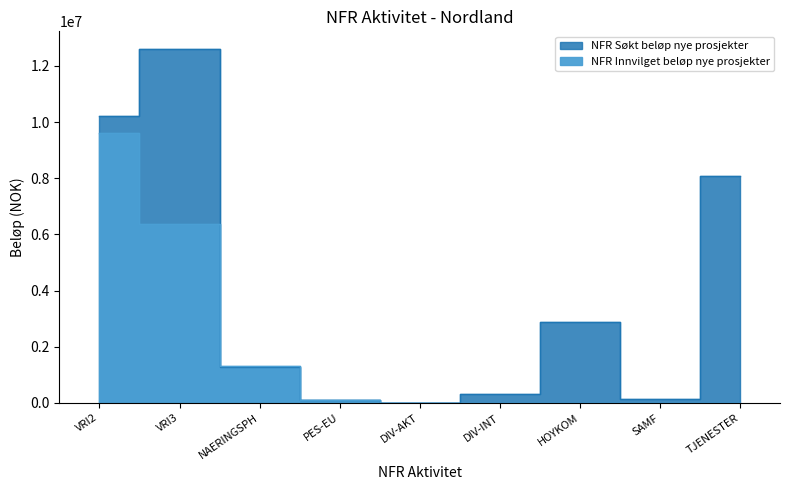

List the series in order of their peak value, lowest first.

NFR Innvilget beløp nye prosjekter, NFR Søkt beløp nye prosjekter